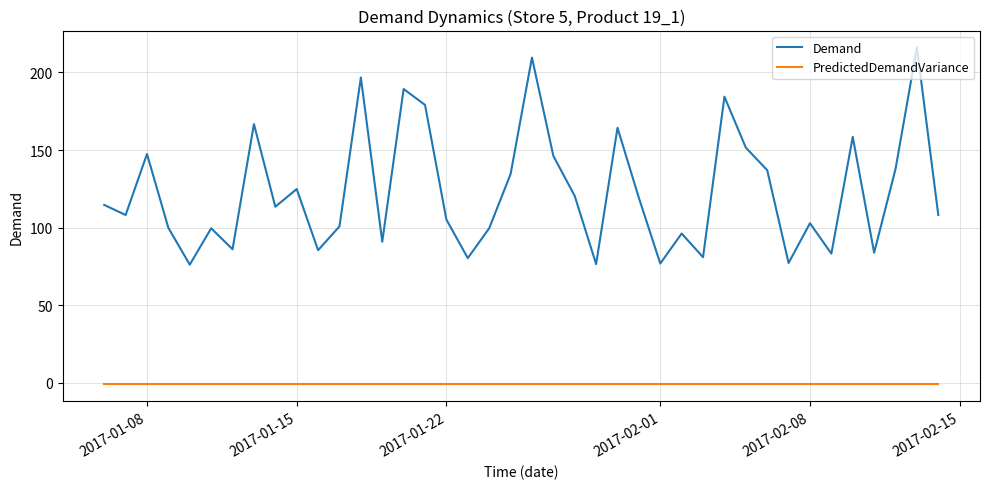

What is the maximum value for Demand?

216.1